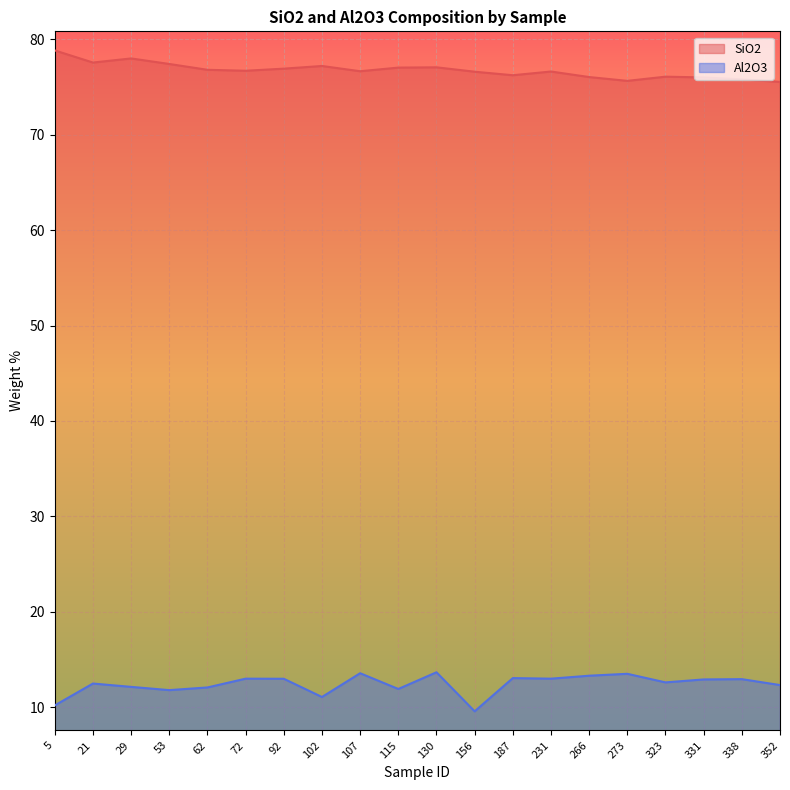

What is the total value across all series at 107?

90.2